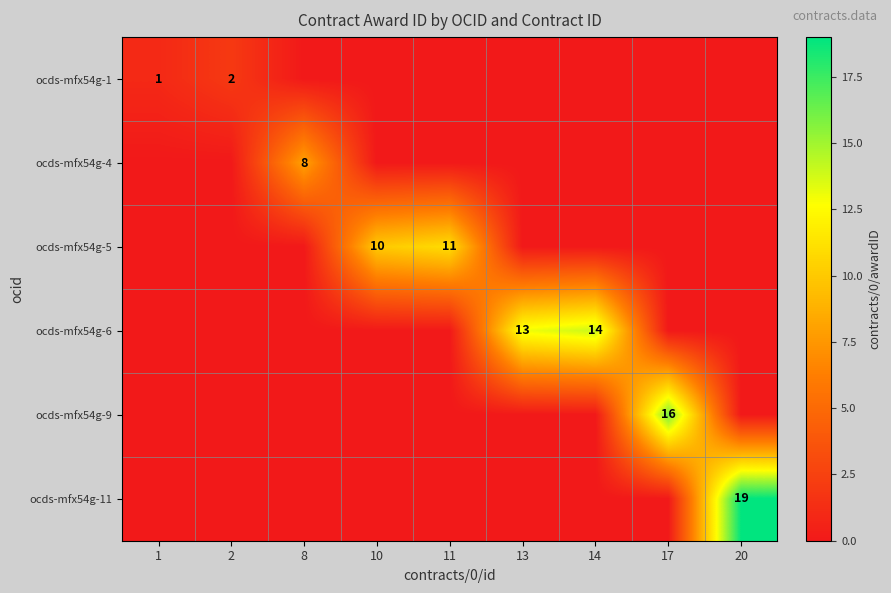

Which category has the lowest value across all series?

8